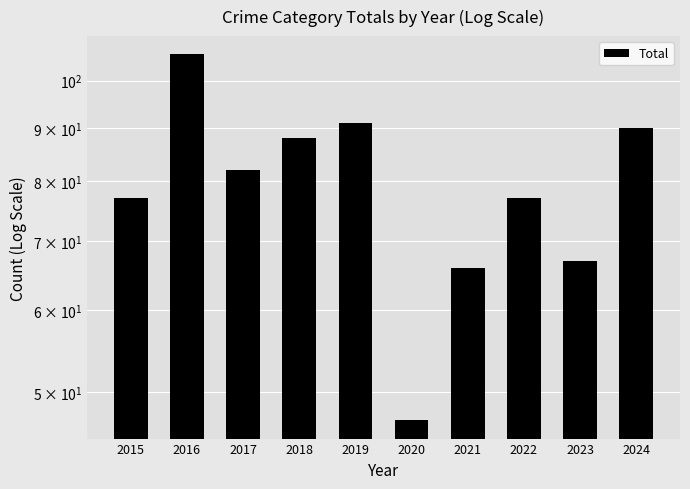

Reading left to right, extract all data points from this chart.

77	106	82	88	91	47	66	77	67	90